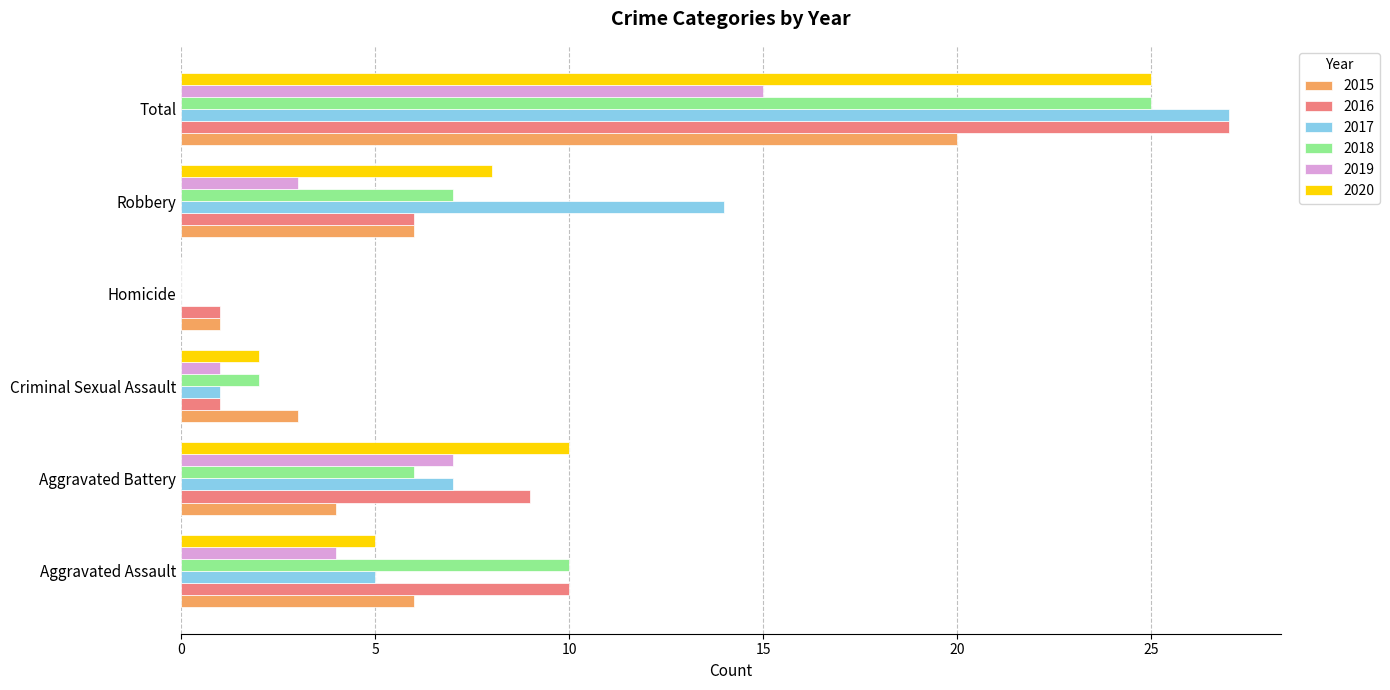

Where is 2020 nearest to the value 12?

Aggravated Battery